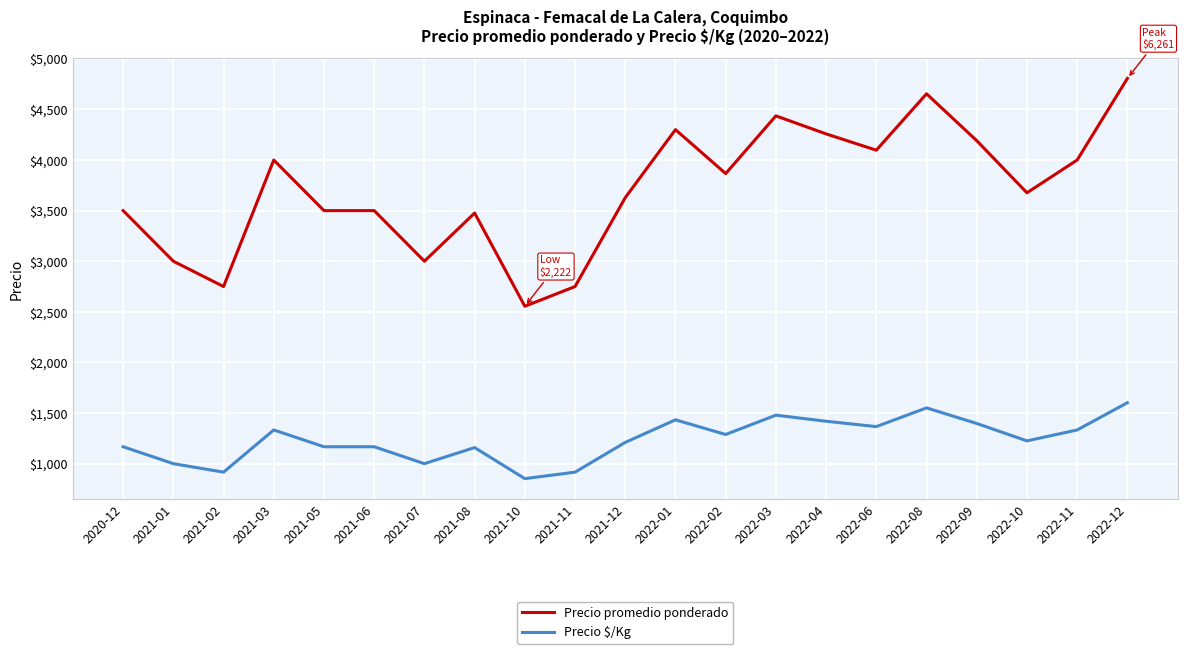

What value does the Precio promedio ponderado series have at 2021-03, to the nearest 50?

4000